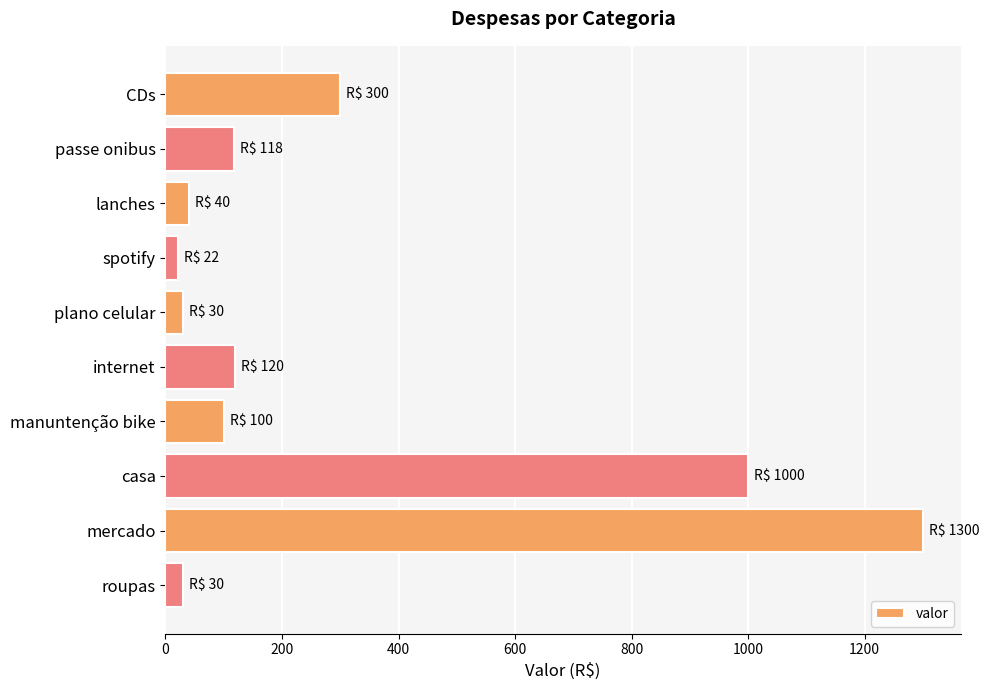

Where is the data nearest to the value 661?

casa